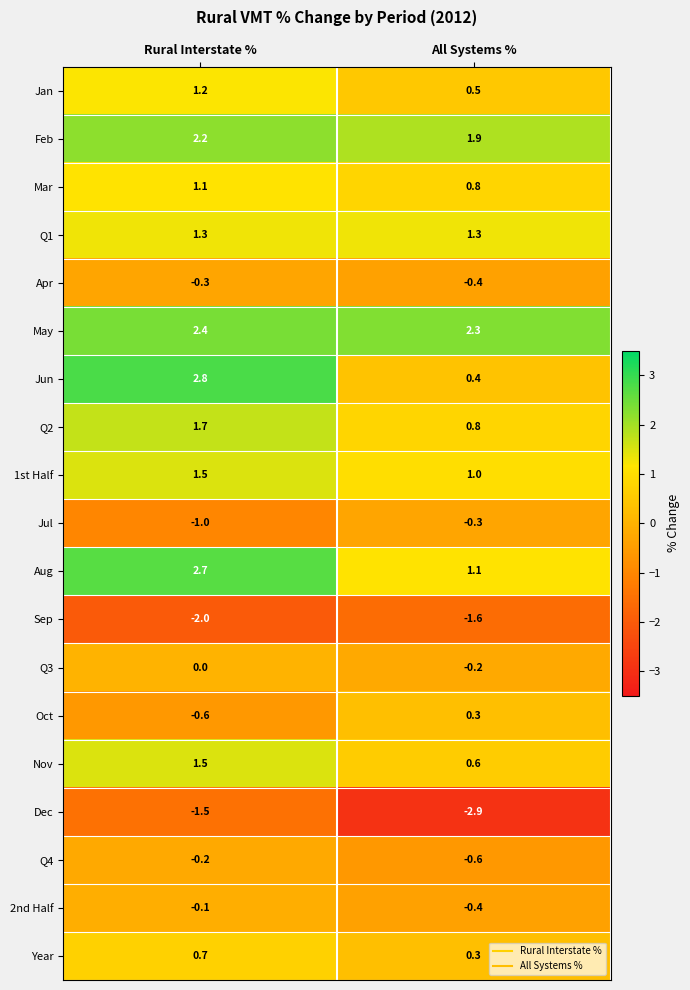

What is the greatest value displayed?

2.8